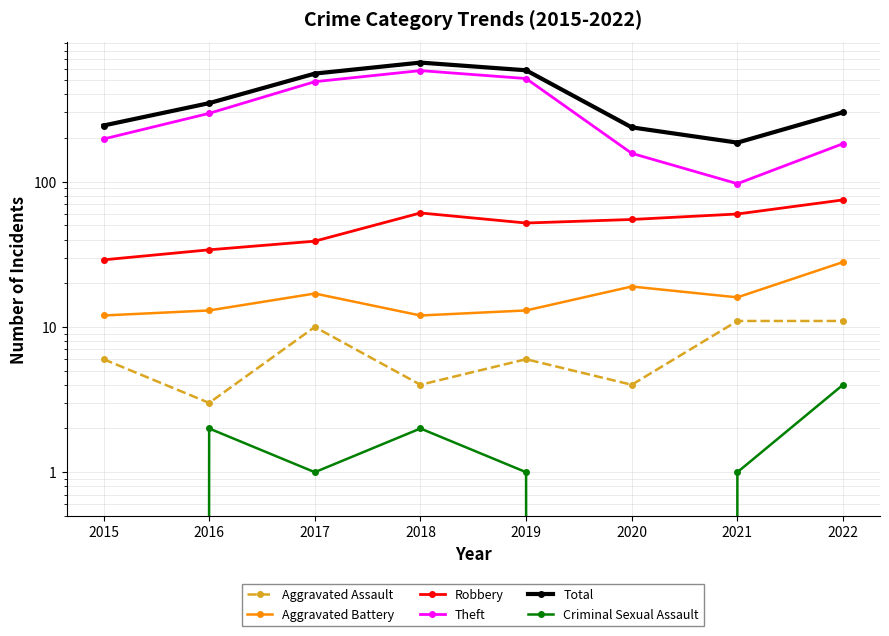

True or false: Criminal Sexual Assault has a value of 1 at 2021.

False